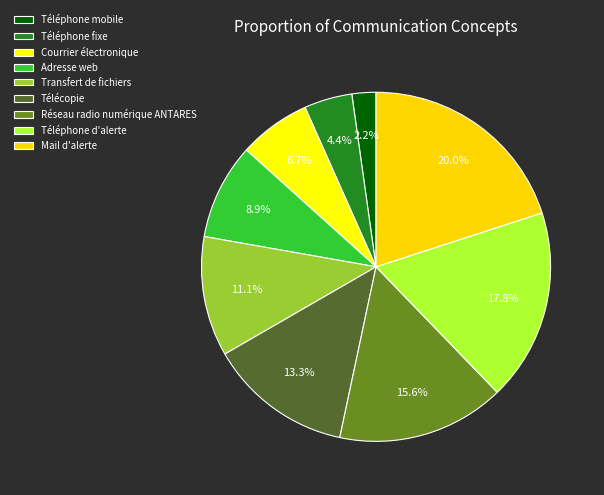

Does Télécopie account for over 50% of the chart?

No